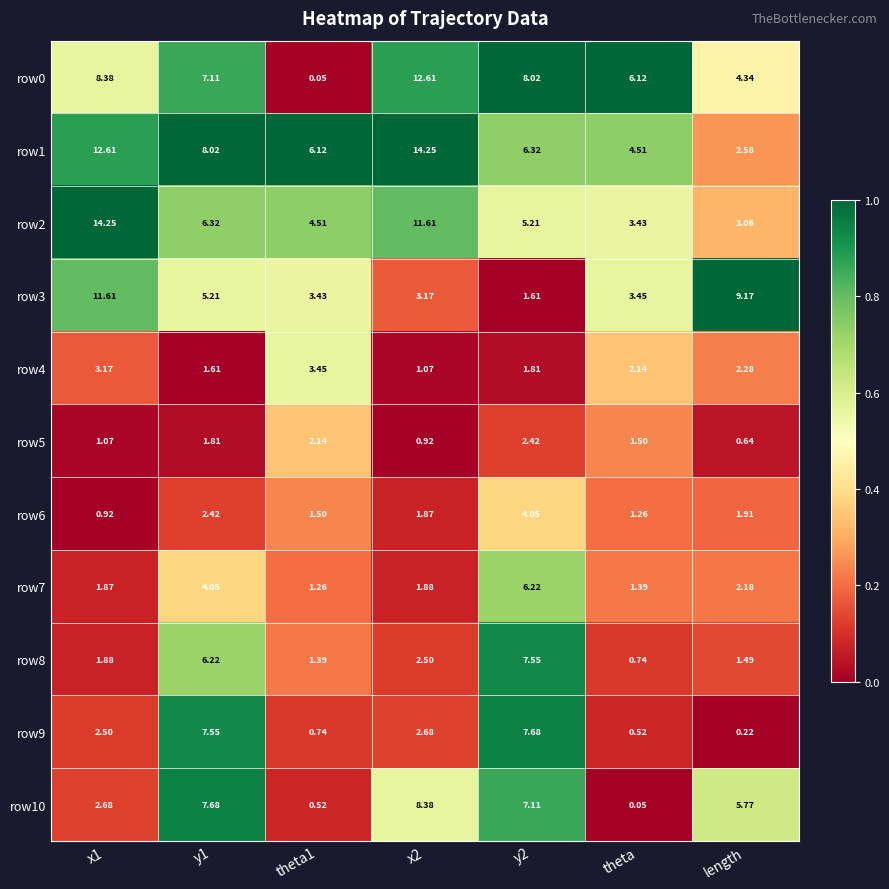

Where is row6 nearest to the value 2?

length